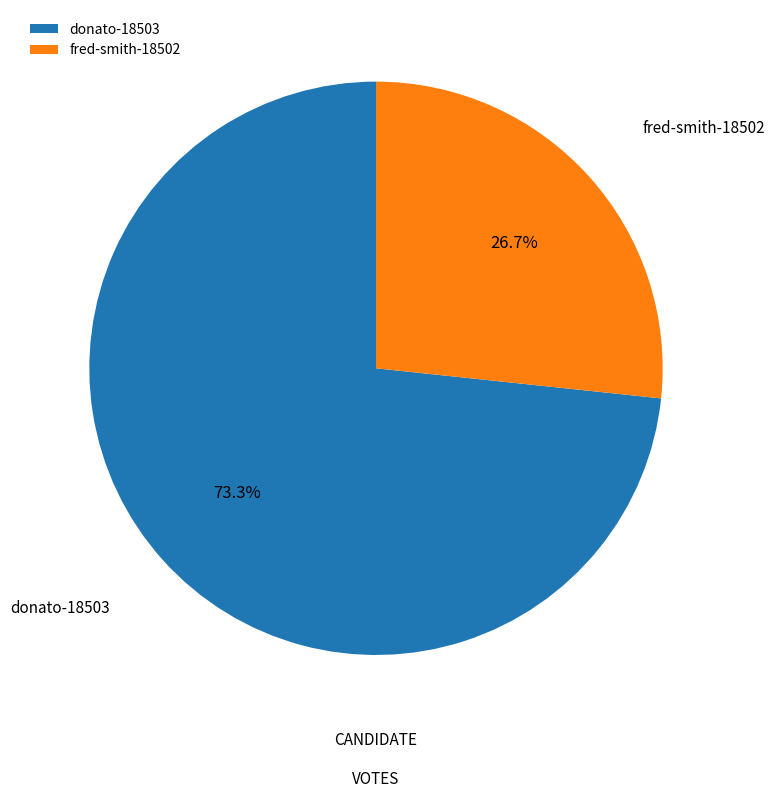

True or false: donato-18503 accounts for 73% of the total.

True